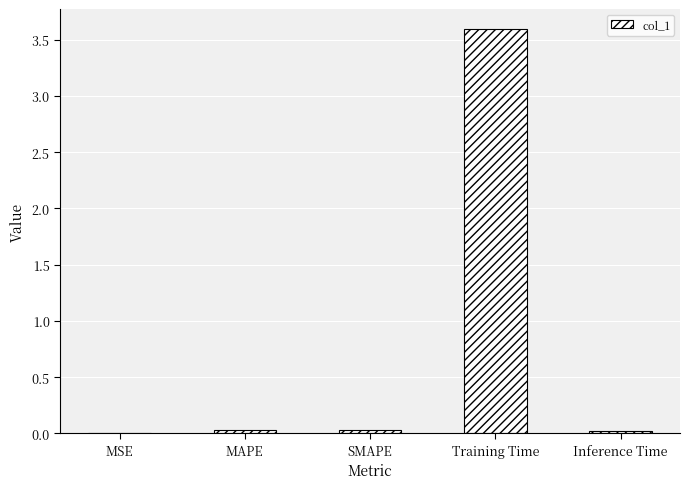

Does the chart contain stacked bars?

No